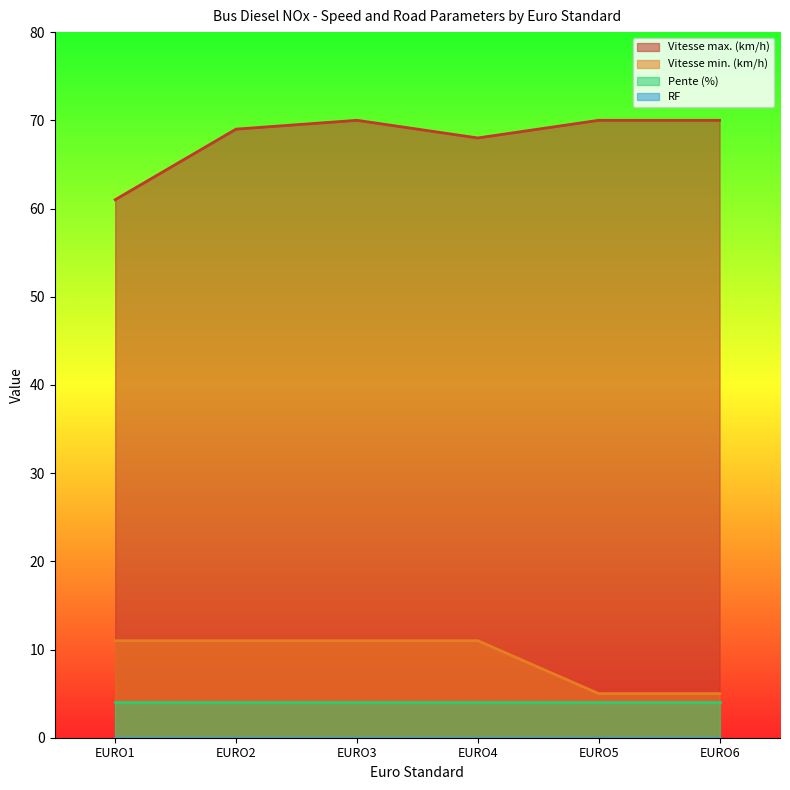

What is the minimum value for Vitesse max. (km/h)?

61